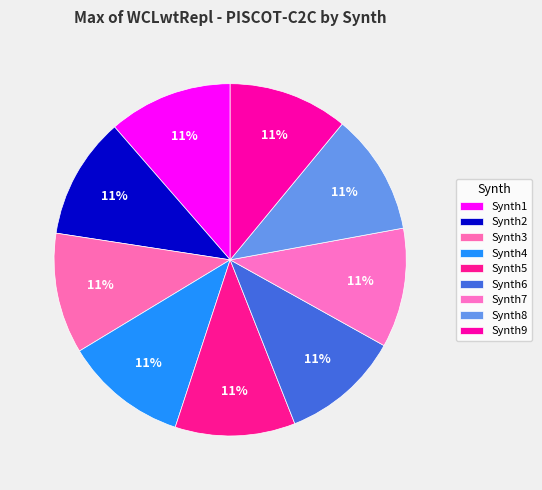

Rank the categories by value from lowest to highest.

Synth6, Synth7, Synth9, Synth5, Synth3, Synth8, Synth2, Synth4, Synth1